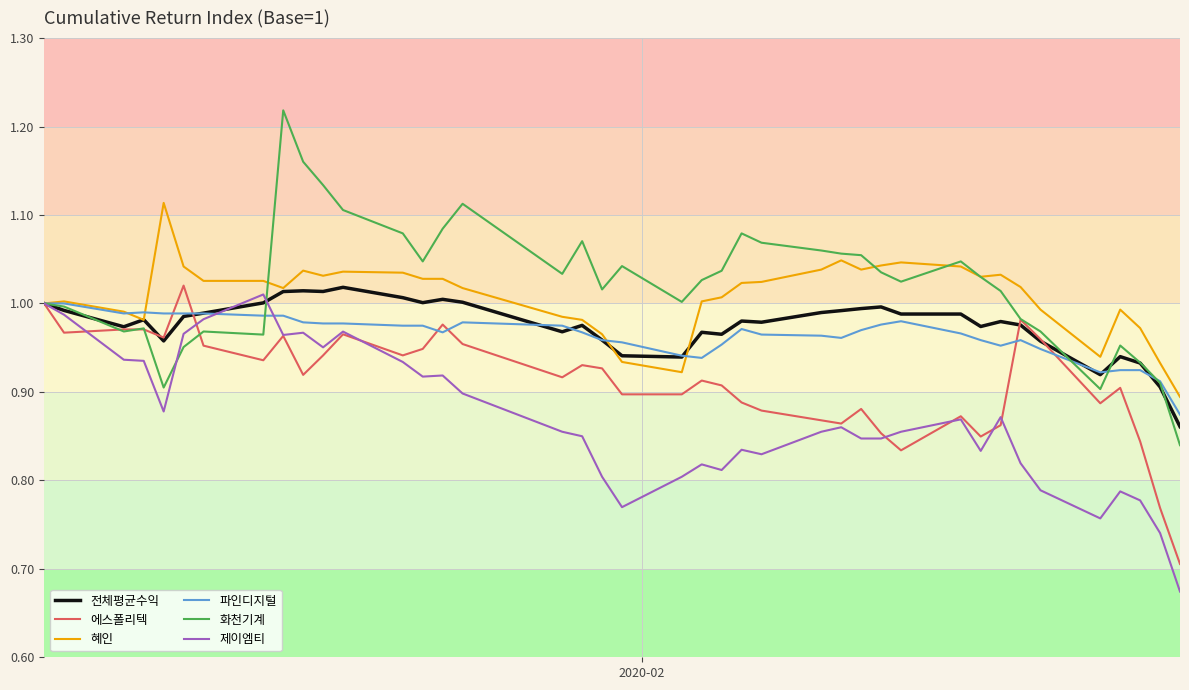

Which series has the widest spread of values?

화천기계